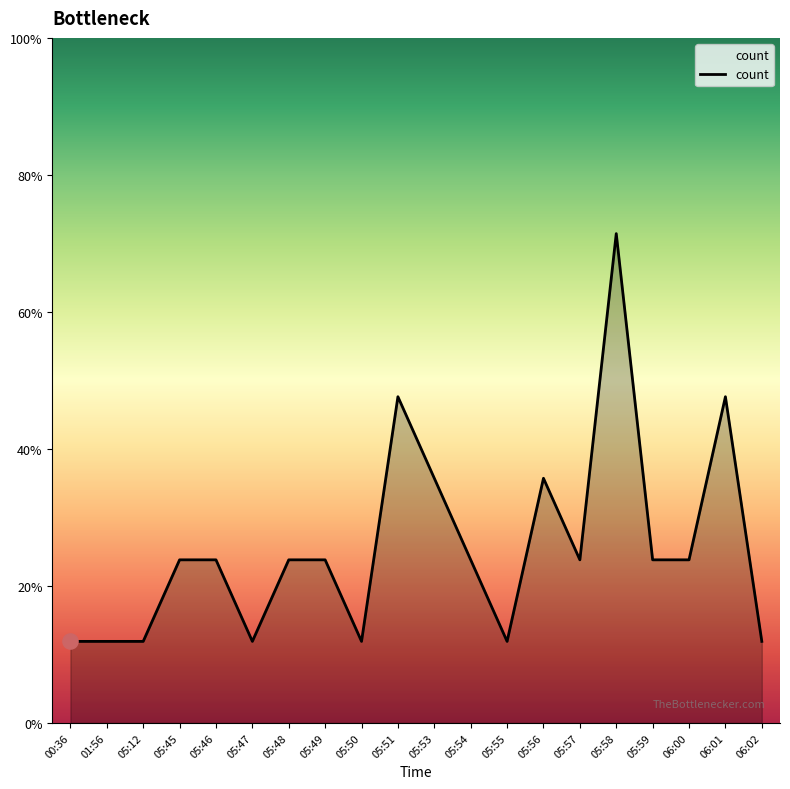

What is the change in value from 05:48 to 05:51?

+2